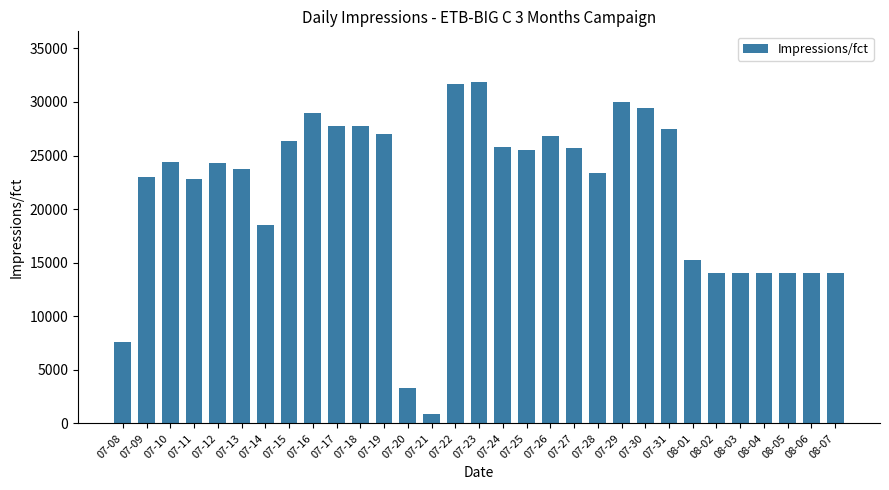

At which category does the chart reach its minimum across all series?

07-21